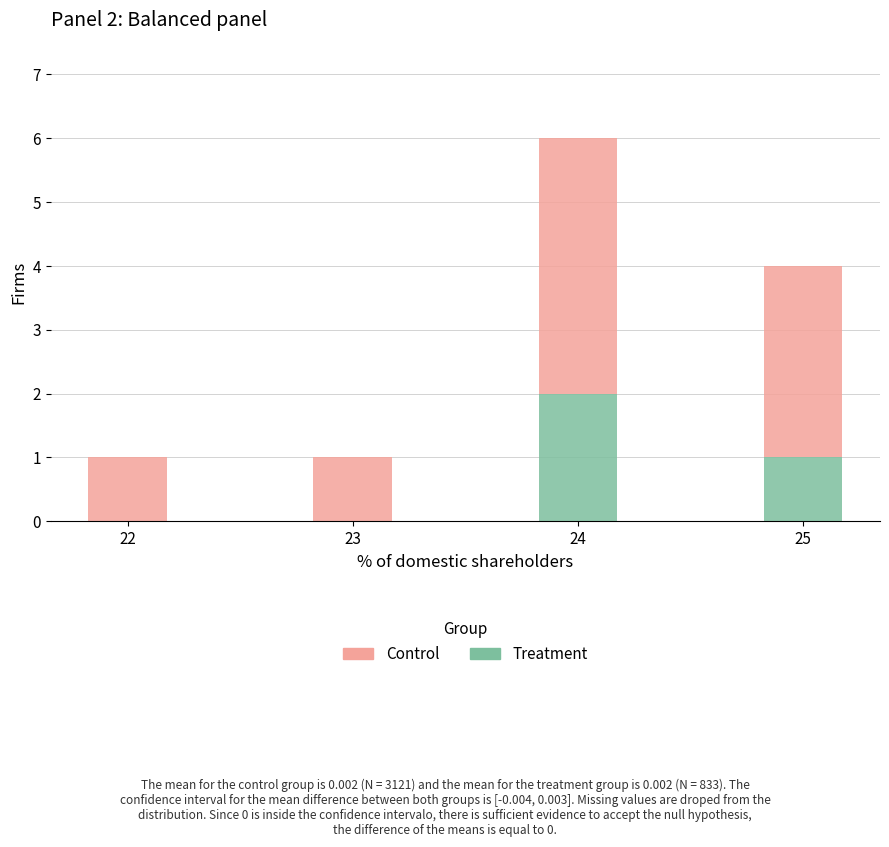

The Treatment series shows 0 at 22. True or false?

True